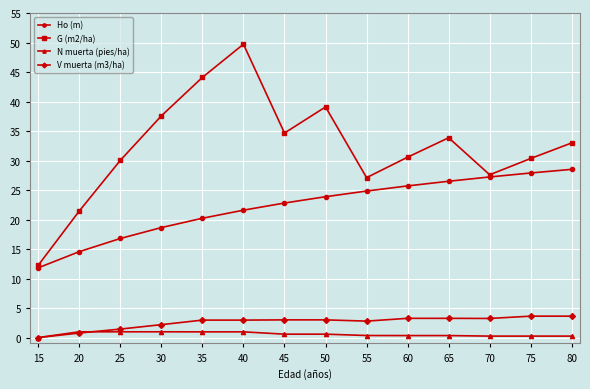

What is the sum of the Ho (m) values at 40 and 65?

48.1